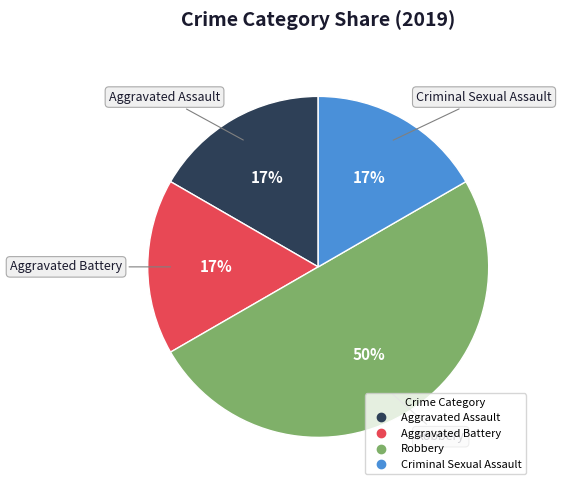

Is Aggravated Battery the majority of the pie?

No